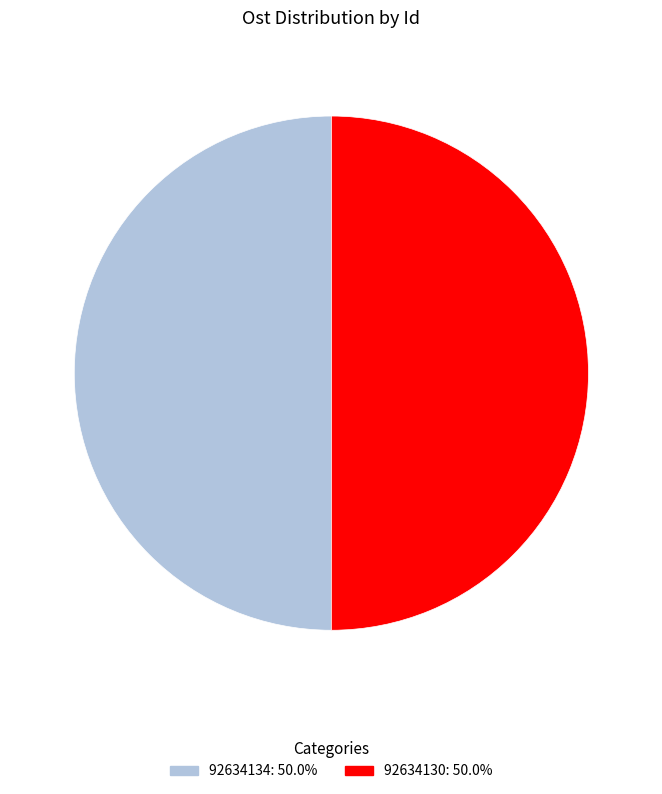

True or false: 92634130 accounts for 36% of the total.

False